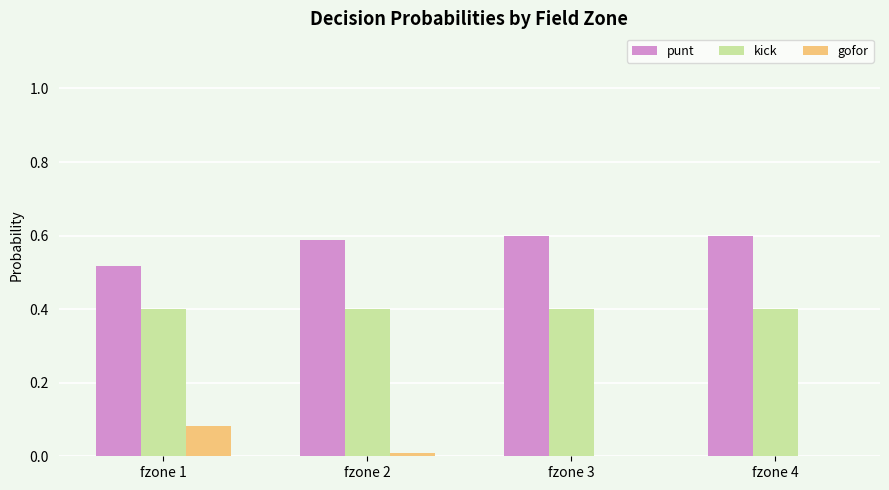

Count the number of data series in this chart.

3